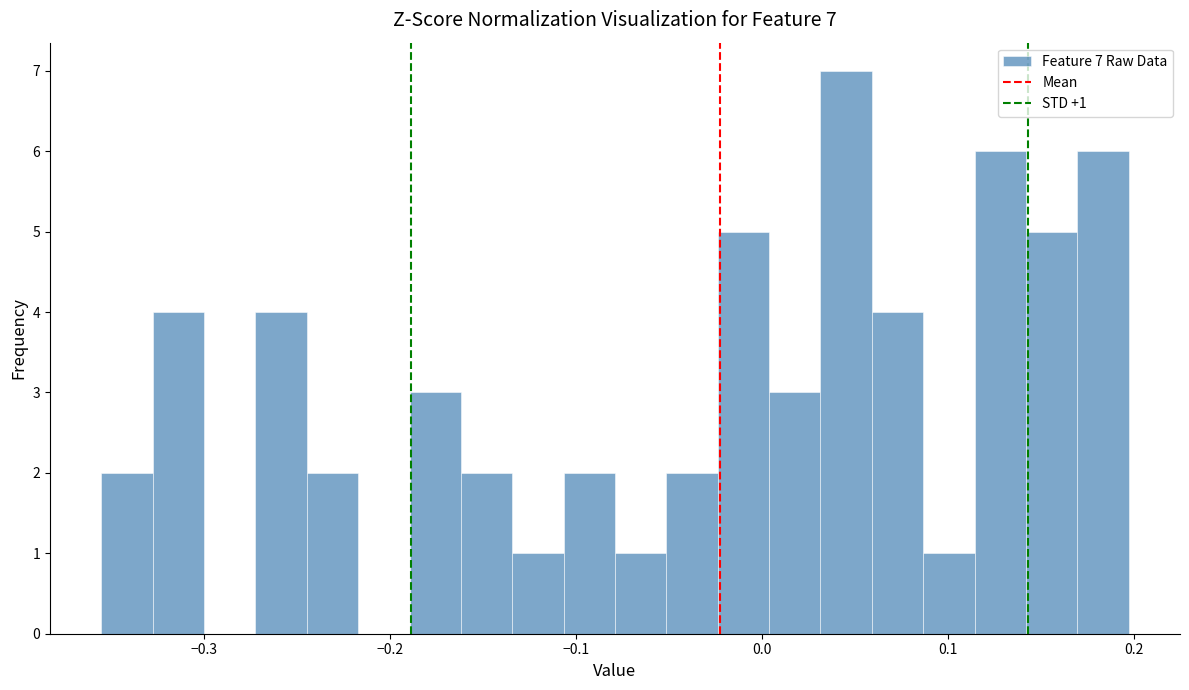

Read against the x-axis, roughly where is the centre of the tallest bar?

0.05